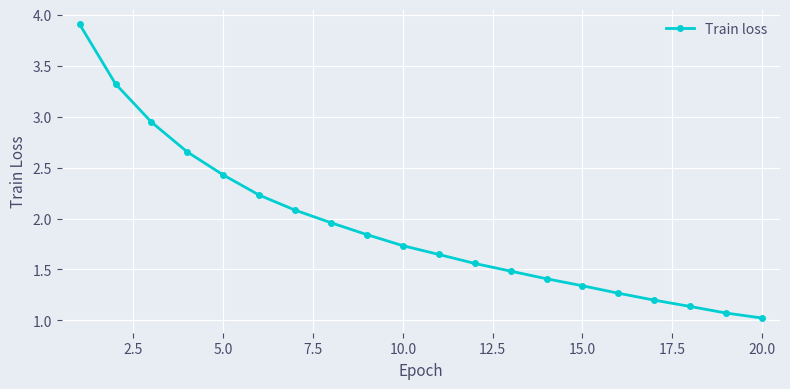

What is the average value?

1.9